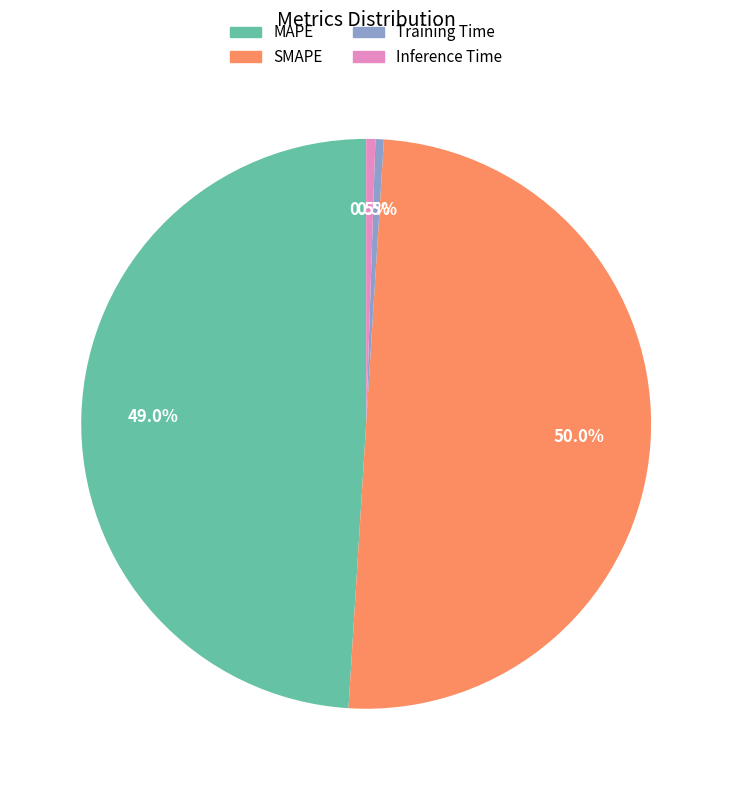

How many slices are in this pie chart?

4